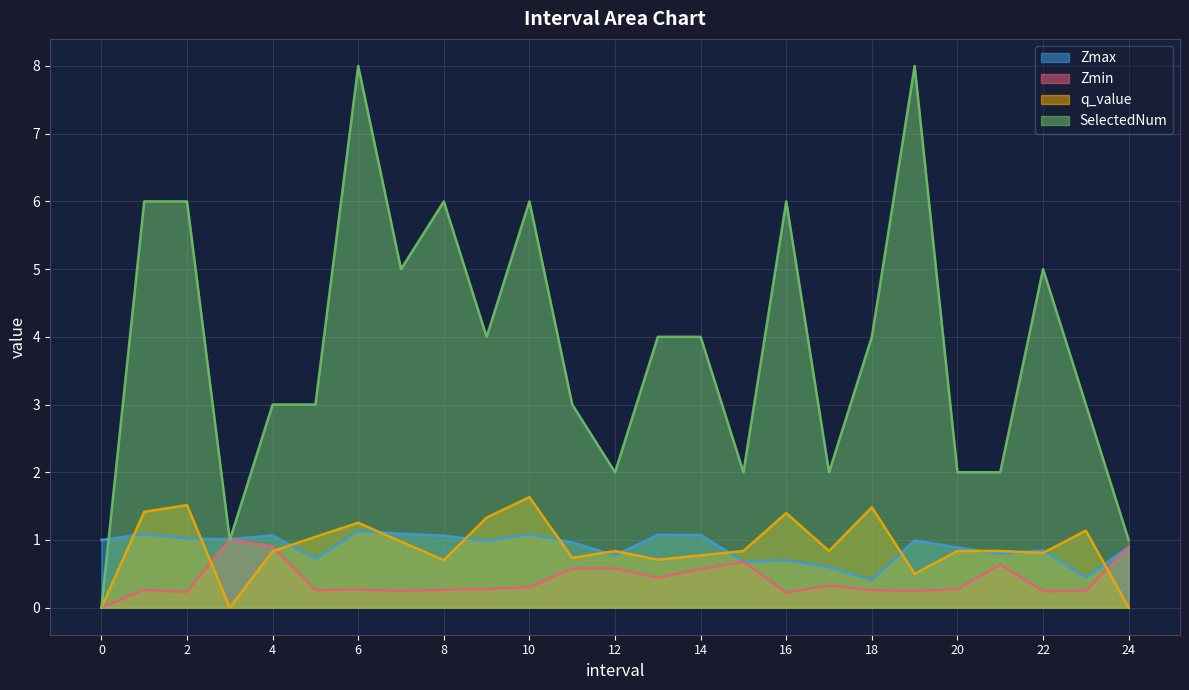

True or false: SelectedNum has more than 0 interior local peaks.

True